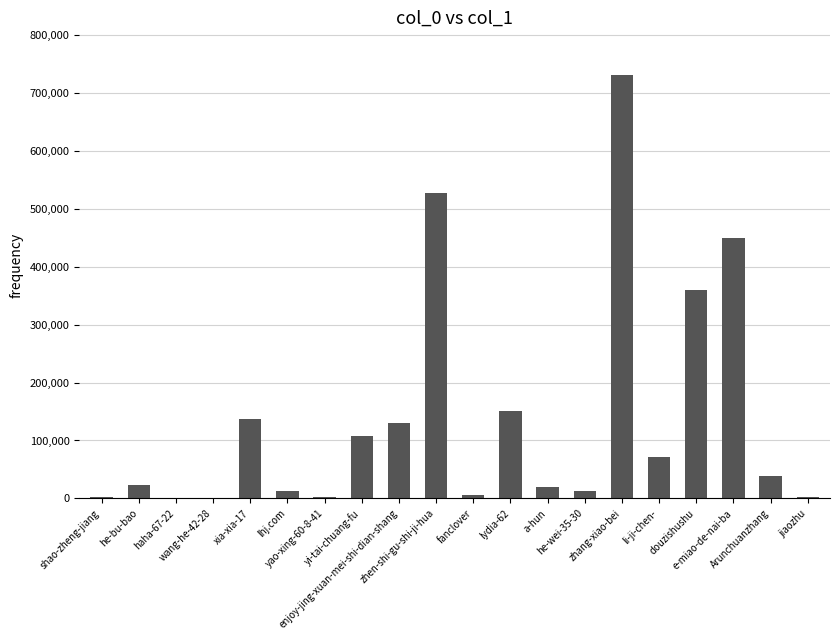

What is the greatest value displayed?

731732